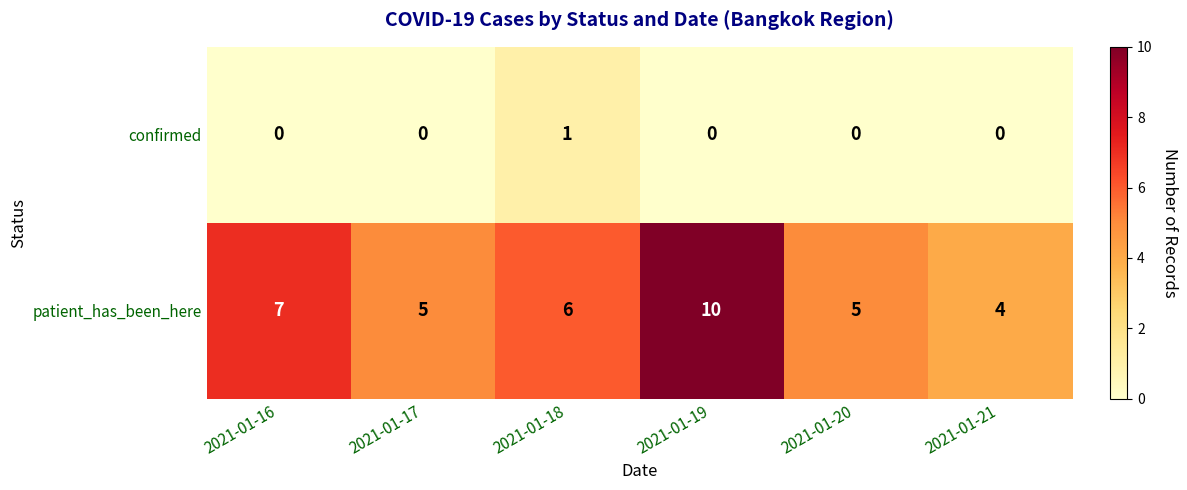

What is the total value across all series at 2021-01-18?

7